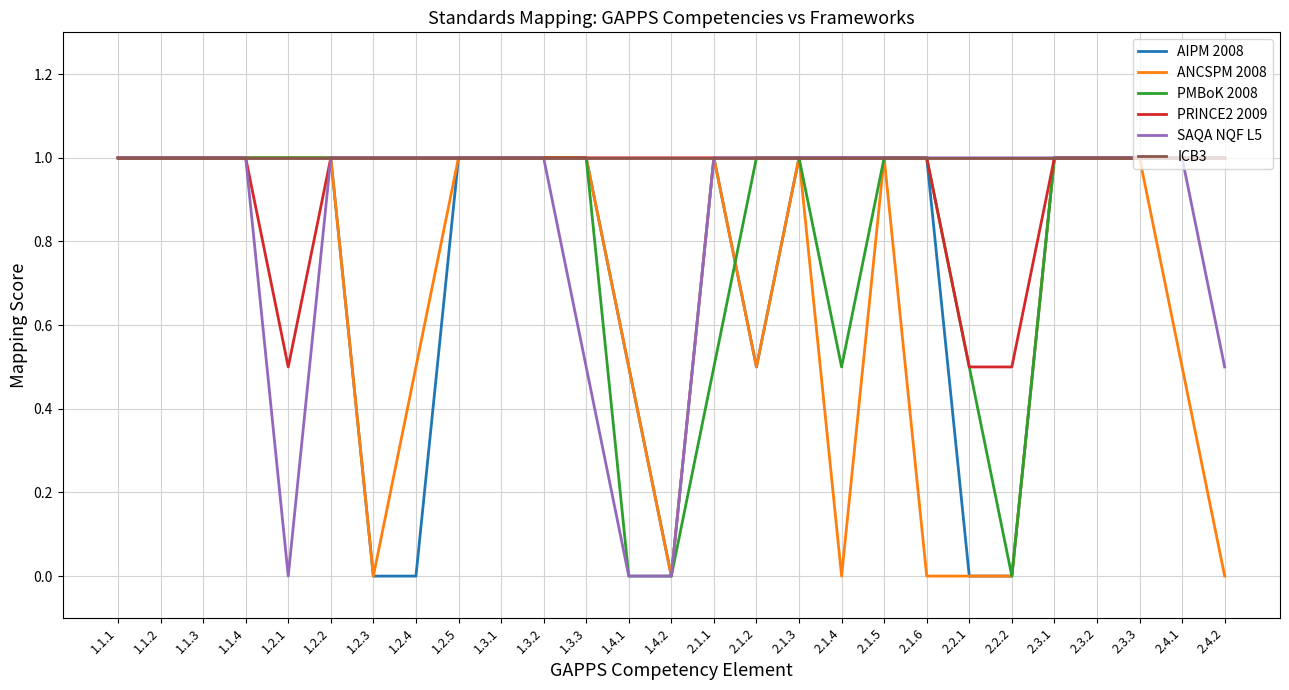

What are all the series names shown in the legend?

AIPM 2008, ANCSPM 2008, PMBoK 2008, PRINCE2 2009, SAQA NQF L5, ICB3